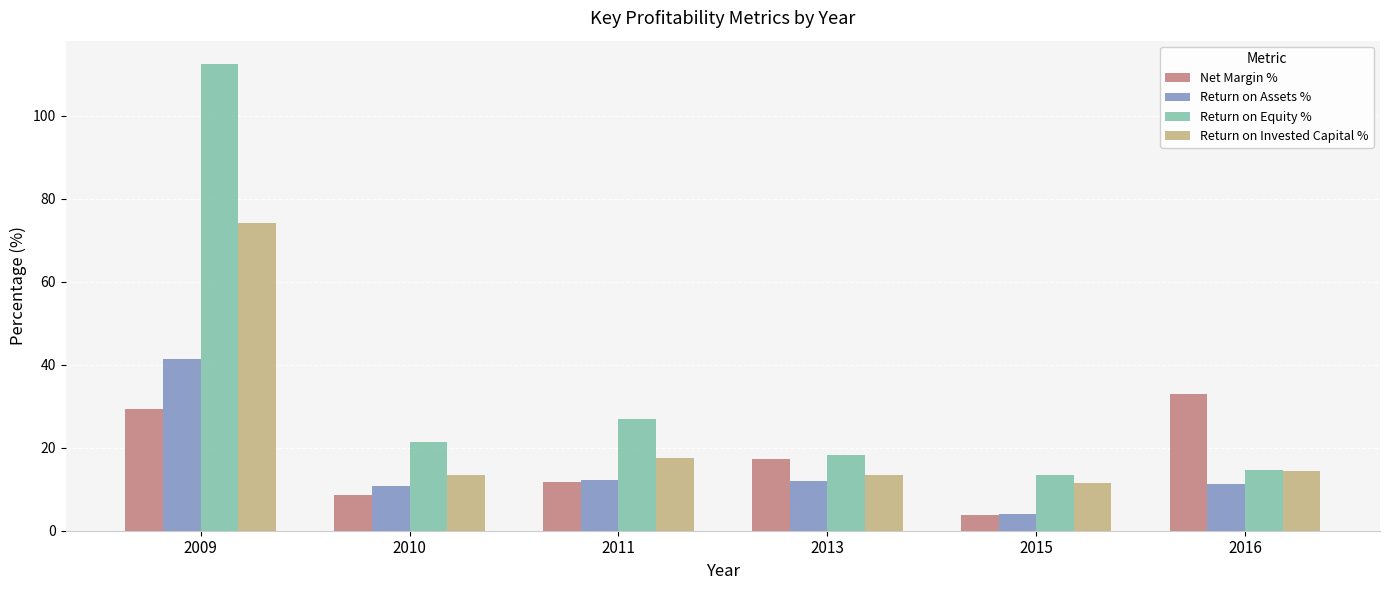

What is the difference between the second highest and minimum values in the Net Margin % series?

25.6